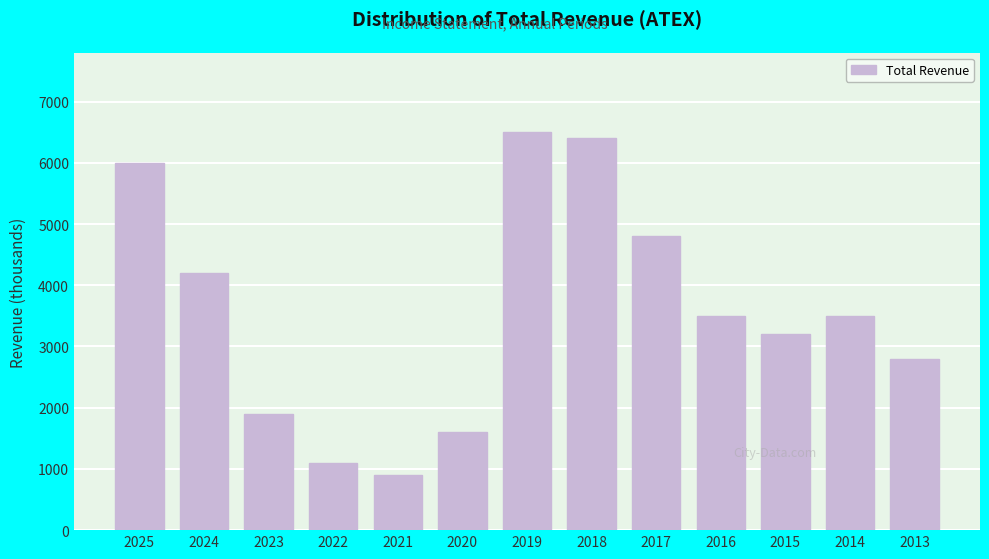

Reading left to right, list all the values displayed in this chart.

6000	4200	1900	1100	900	1600	6500	6400	4800	3500	3200	3500	2800